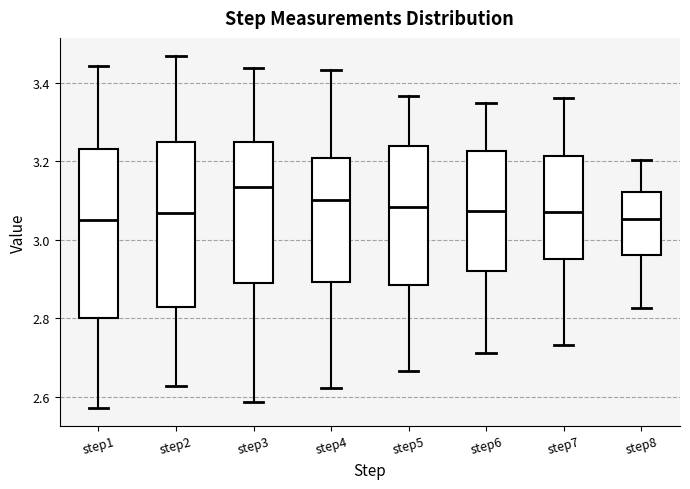

Reading left to right, transcribe this box plot: for each box, give where its median line is, the range the box spans, and where its two whiskers end, as read against the y-axis. The values are not printed on the chart, so give them approximately, as read against the axis.

step1: median 3.06, box 2.80 to 3.24, whiskers 2.58 to 3.44
step2: median 3.06, box 2.82 to 3.24, whiskers 2.62 to 3.46
step3: median 3.14, box 2.90 to 3.24, whiskers 2.58 to 3.44
step4: median 3.10, box 2.90 to 3.20, whiskers 2.62 to 3.44
step5: median 3.08, box 2.88 to 3.24, whiskers 2.66 to 3.36
step6: median 3.08, box 2.92 to 3.22, whiskers 2.72 to 3.34
step7: median 3.06, box 2.96 to 3.22, whiskers 2.74 to 3.36
step8: median 3.06, box 2.96 to 3.12, whiskers 2.82 to 3.20